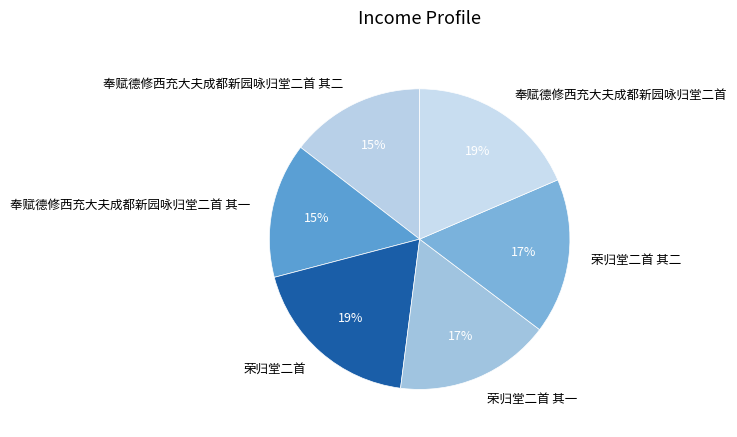

To the nearest percent, what percentage of the pie is 荣归堂二首?

19%